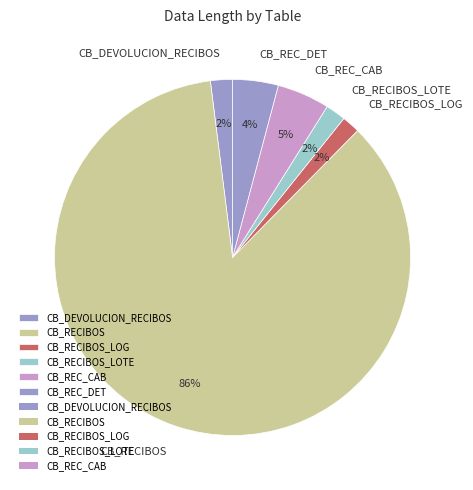

Combined, do CB_RECIBOS_LOTE and CB_REC_DET account for over 50%?

No